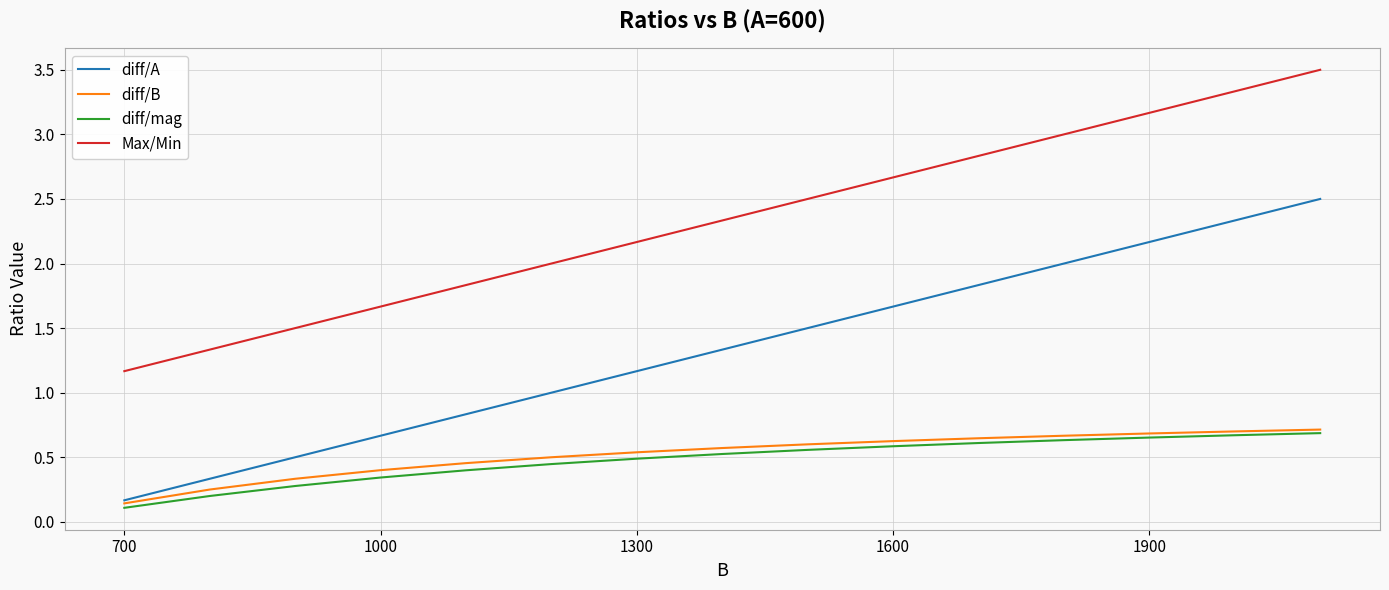

Which series has the largest total across all categories?

Max/Min